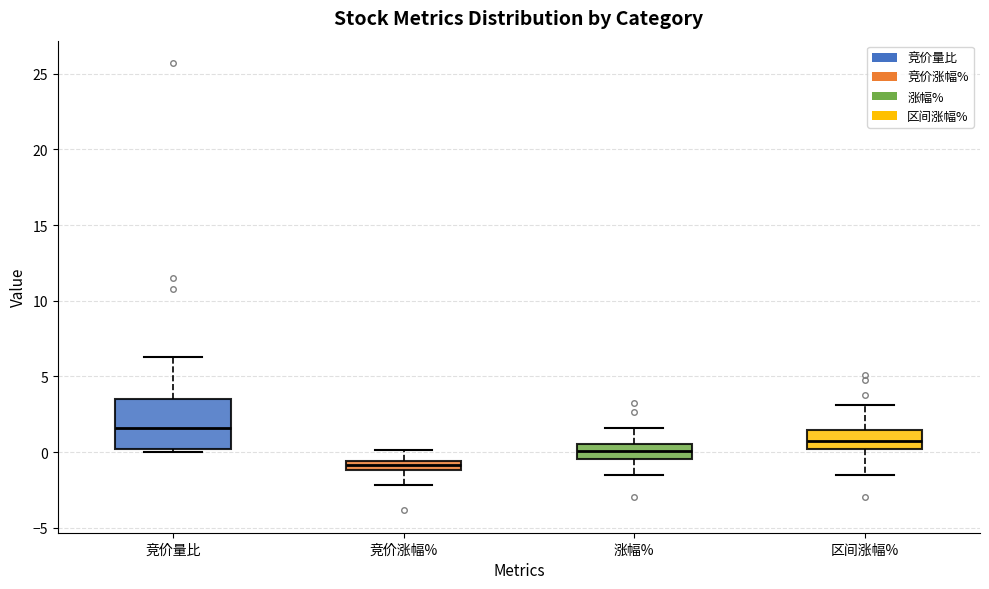

Which box has the lowest median line?

竞价涨幅%